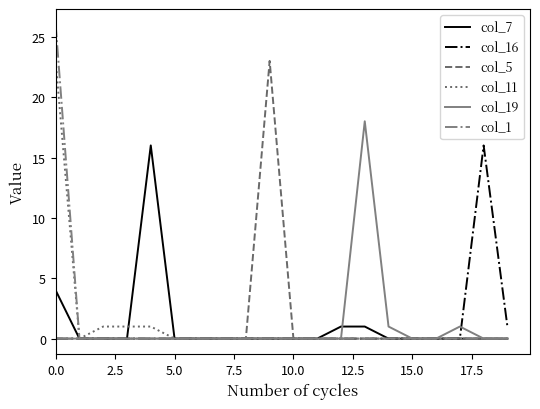

Which series has the largest range (max minus min)?

col_1